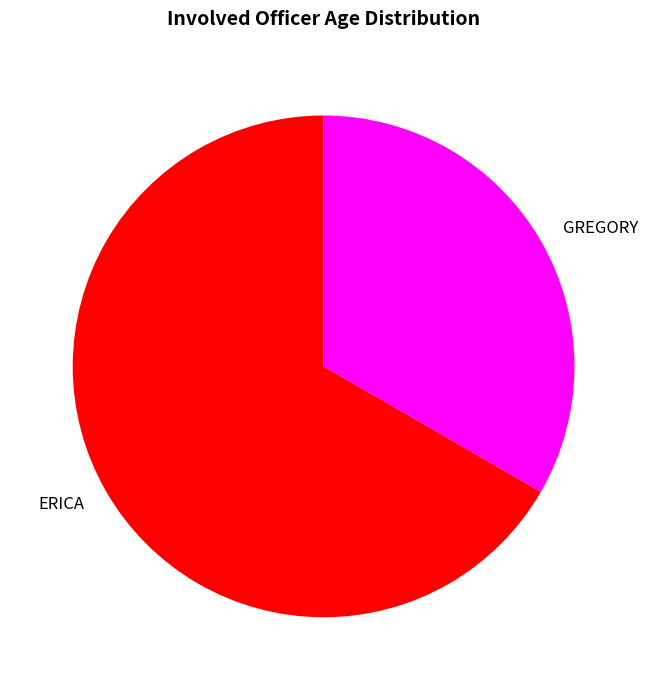

What is the ratio of the value at ERICA to the value at GREGORY?

2.0